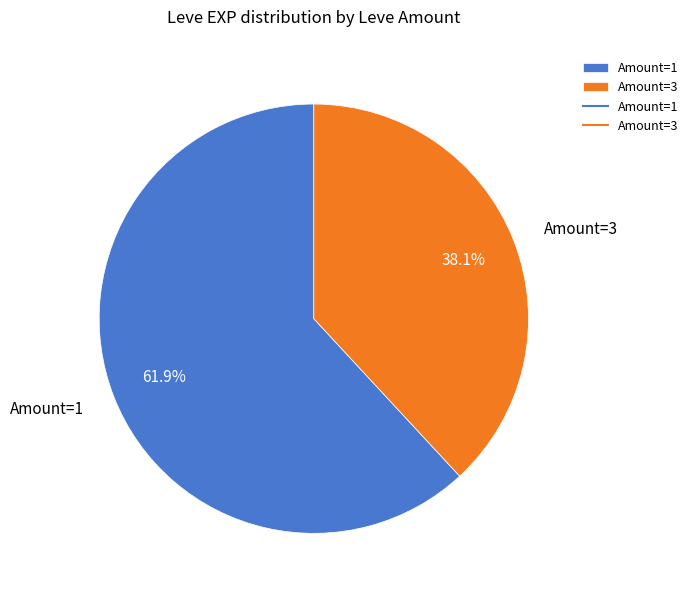

Approximately how many times larger is the value at Amount=3 compared to Amount=1?

0.6